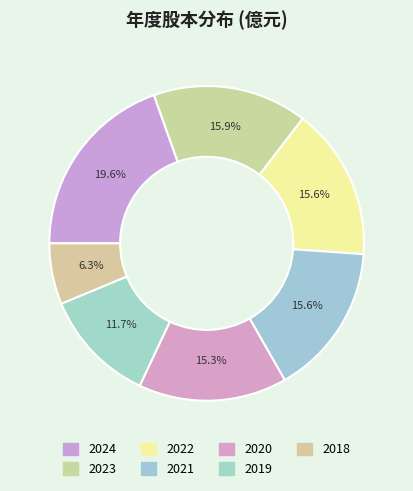

How many segments does this pie chart have?

7